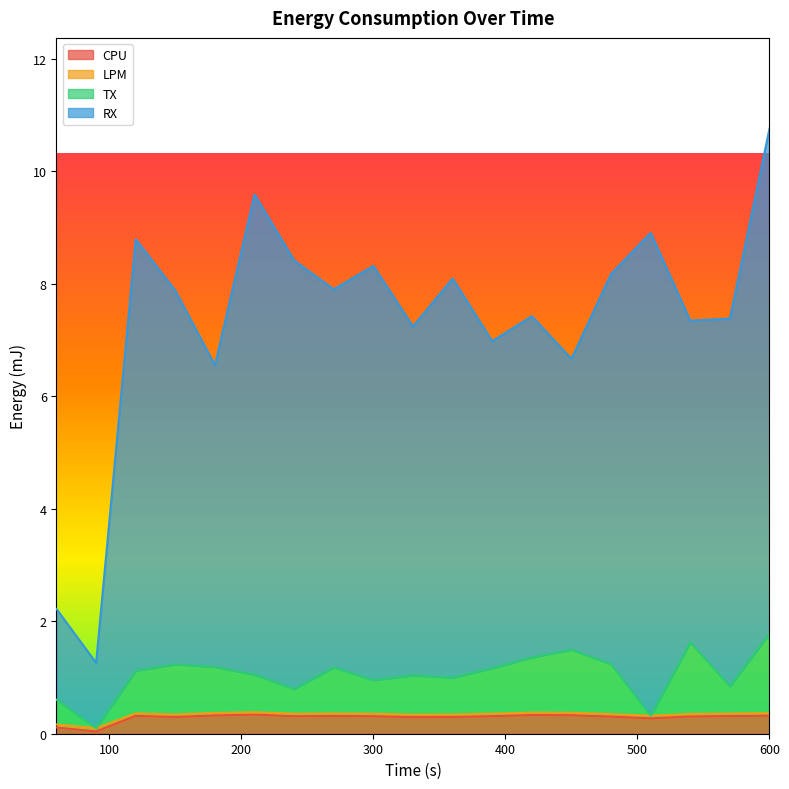

What is the difference between the second highest and minimum values in the RX series?

8.3